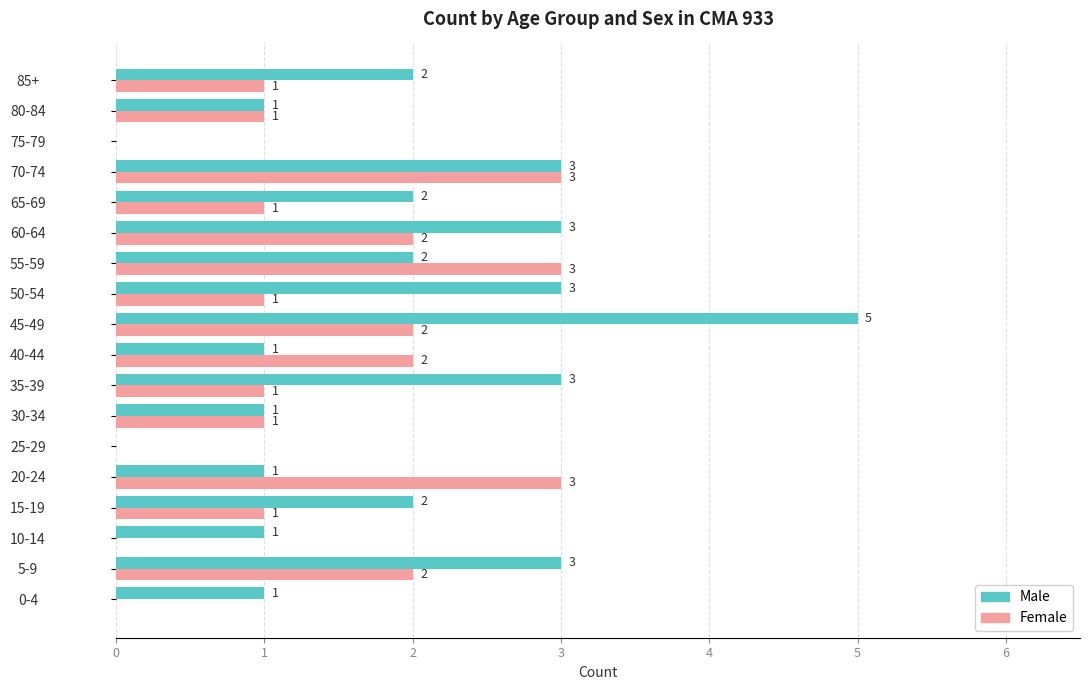

What is the sum of all Female values?

24